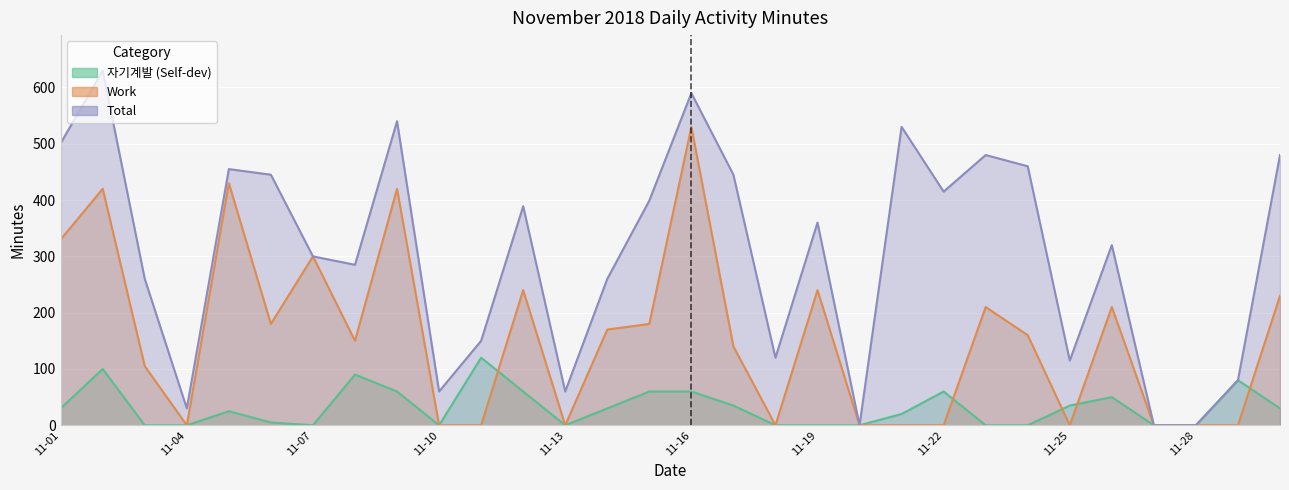

True or false: Total has more than 1 interior local peaks.

True